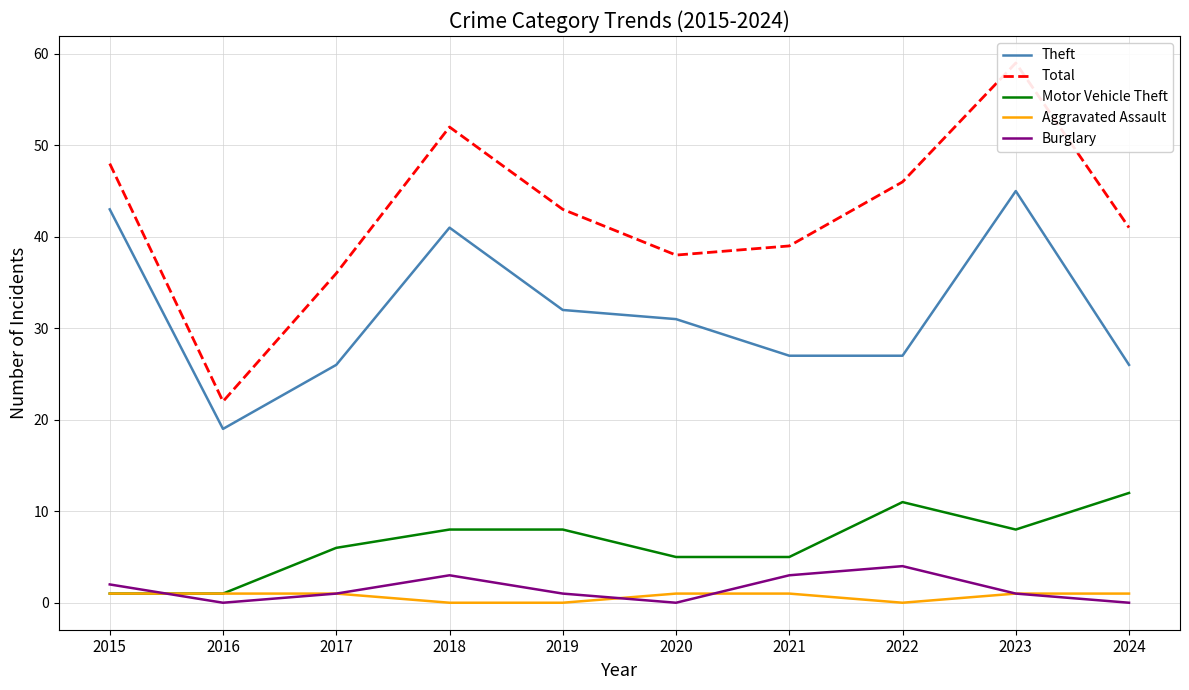

How many lines are shown in the chart?

5